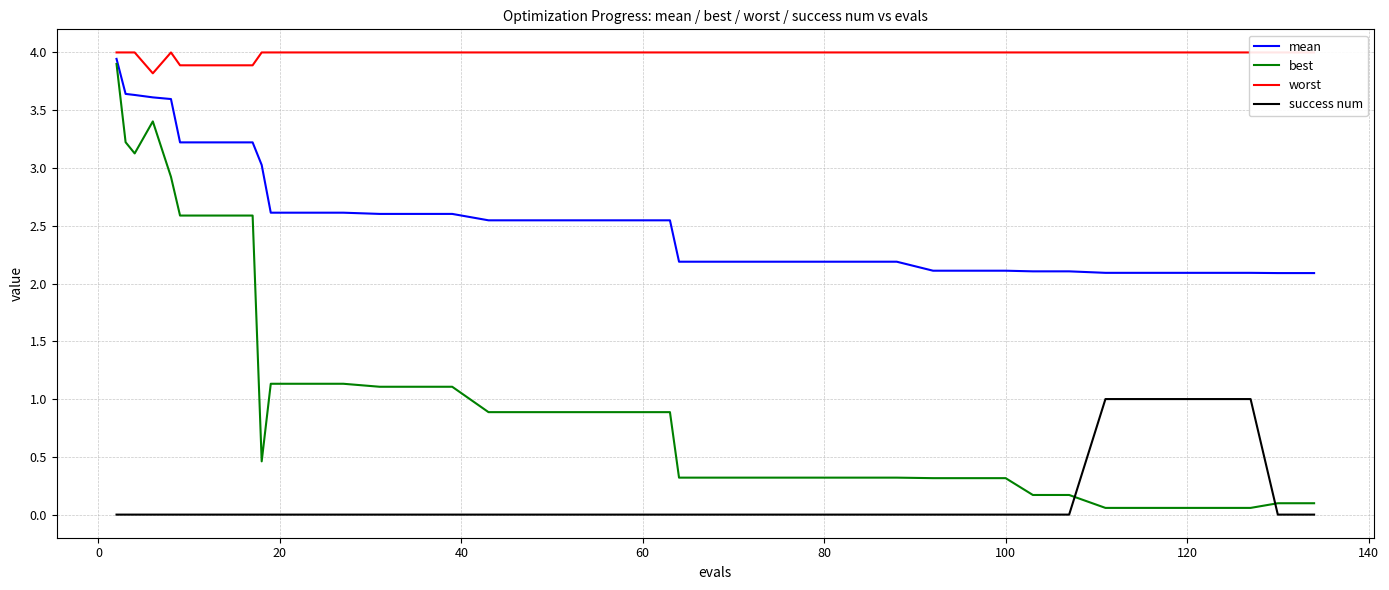

Reading left to right, what are all the values shown in this chart?

mean: 3.9	3.6	3.6	3.6	3.6	3.2	3.2	3.2	3.0	2.6	2.6	2.6	2.6	2.6	2.6	2.5	2.5	2.5	2.5	2.5	2.5	2.2	2.2	2.2	2.2	2.2	2.2	2.2	2.1	2.1	2.1	2.1	2.1	2.1	2.1	2.1	2.1	2.1	2.1	2.1
best: 3.9	3.2	3.1	3.4	2.9	2.6	2.6	2.6	0.5	1.1	1.1	1.1	1.1	1.1	1.1	0.9	0.9	0.9	0.9	0.9	0.9	0.3	0.3	0.3	0.3	0.3	0.3	0.3	0.3	0.3	0.3	0.2	0.2	0.1	0.1	0.1	0.1	0.1	0.1	0.1
worst: 4.0	4.0	4.0	3.8	4.0	3.9	3.9	3.9	4.0	4.0	4.0	4.0	4.0	4.0	4.0	4.0	4.0	4.0	4.0	4.0	4.0	4.0	4.0	4.0	4.0	4.0	4.0	4.0	4.0	4.0	4.0	4.0	4.0	4.0	4.0	4.0	4.0	4.0	4.0	4.0
success num: 0.0	0.0	0.0	0.0	0.0	0.0	0.0	0.0	0.0	0.0	0.0	0.0	0.0	0.0	0.0	0.0	0.0	0.0	0.0	0.0	0.0	0.0	0.0	0.0	0.0	0.0	0.0	0.0	0.0	0.0	0.0	0.0	0.0	1.0	1.0	1.0	1.0	1.0	0.0	0.0